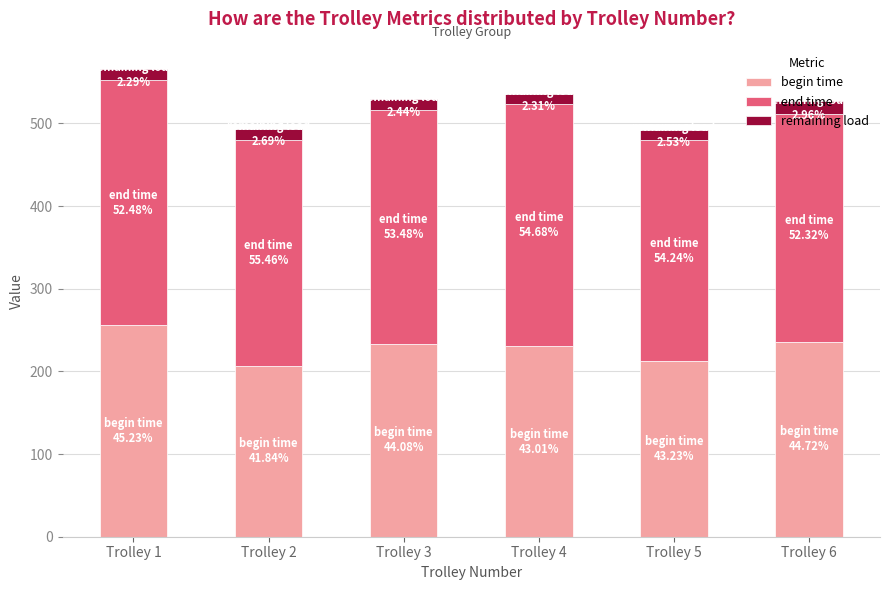

Which category has the lowest value in the begin time series?

Trolley 2